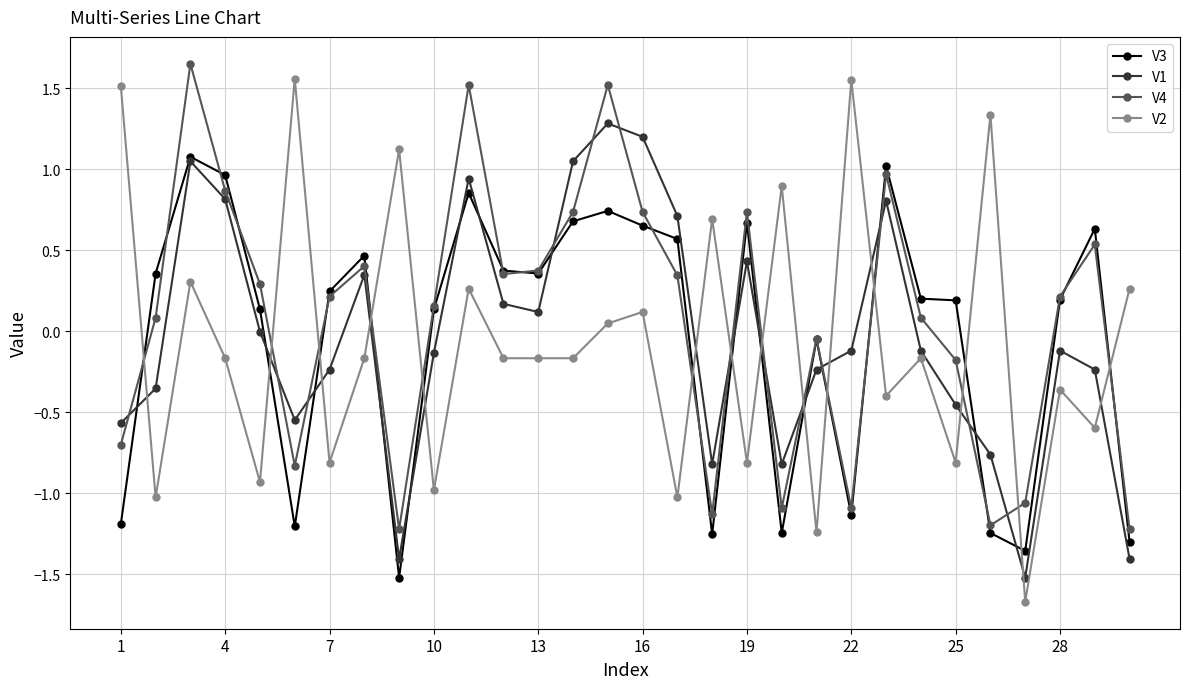

What is the value of the V2 point at the 9th from the left?

1.1